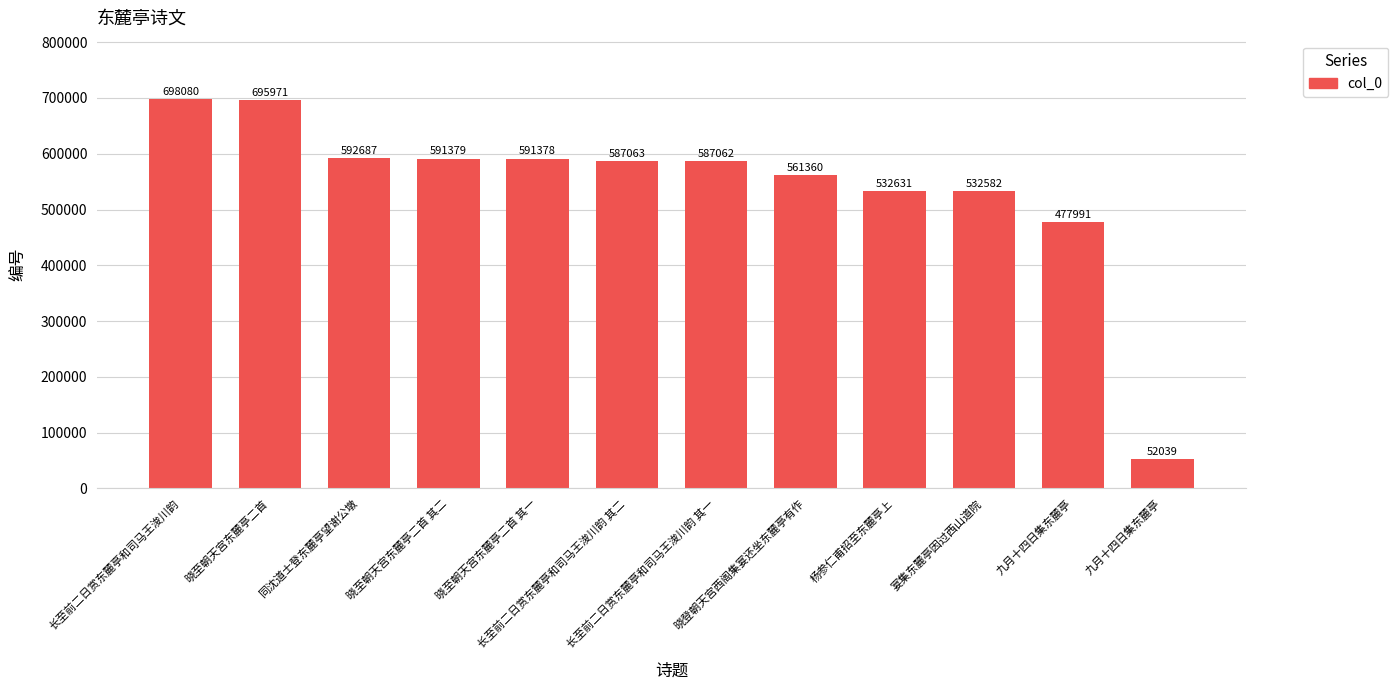

Reading left to right, what are all the values shown in this chart?

698080	695971	592687	591379	591378	587063	587062	561360	532631	532582	477991	52039